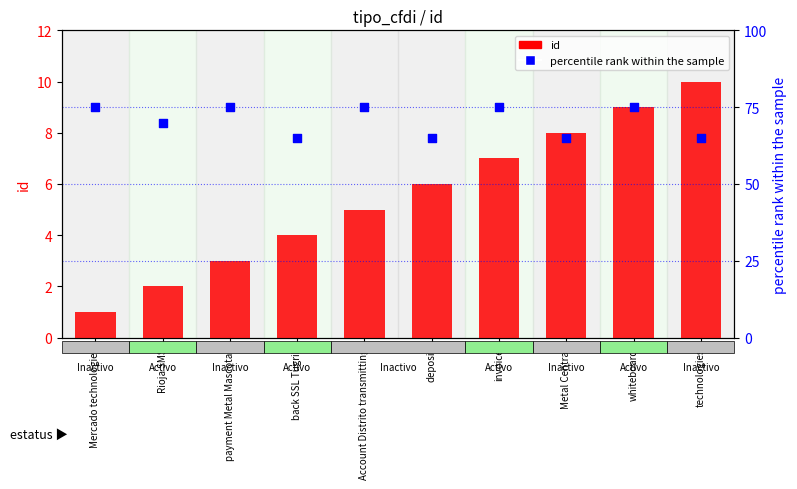

Which series has the largest total across all categories?

percentile rank within the sample